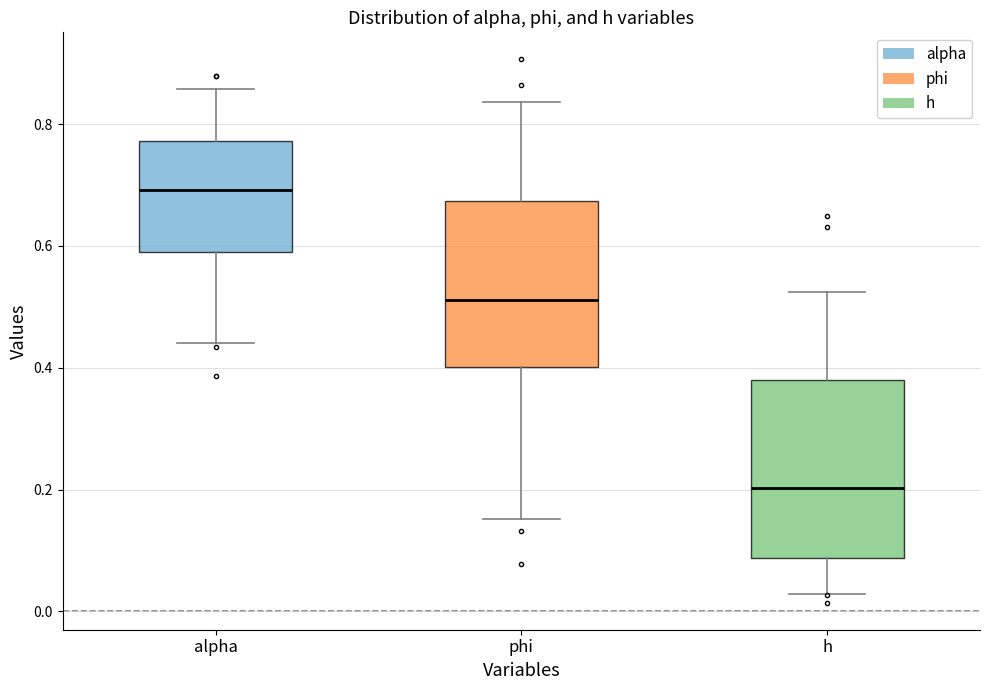

Where does the lower whisker of the box for alpha end on the y-axis? The values are not printed on the chart, so give them approximately, as read against the axis.

0.44